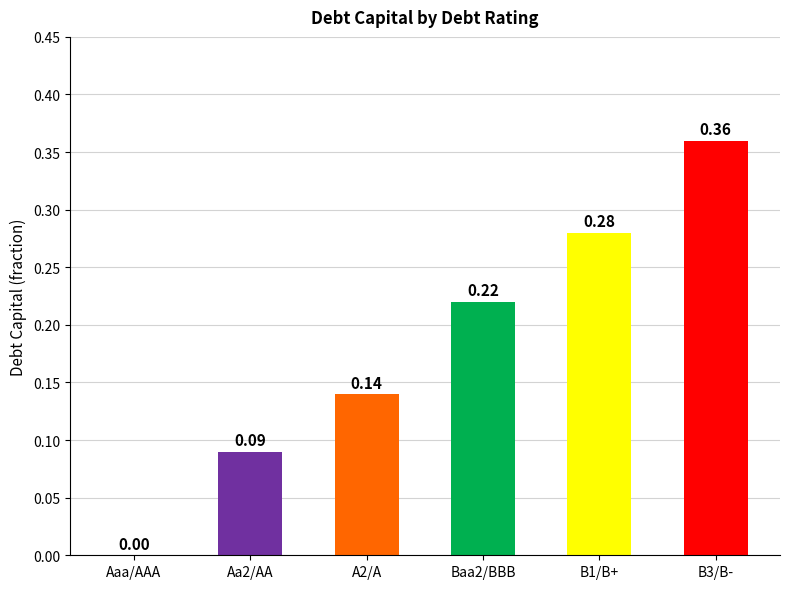

What is the sum of all values?

1.1